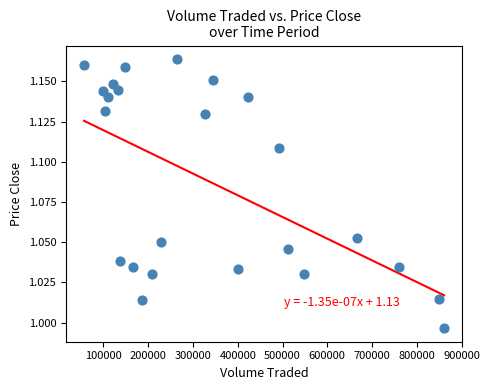

What is the range of X values (max minus min)?

804501.6